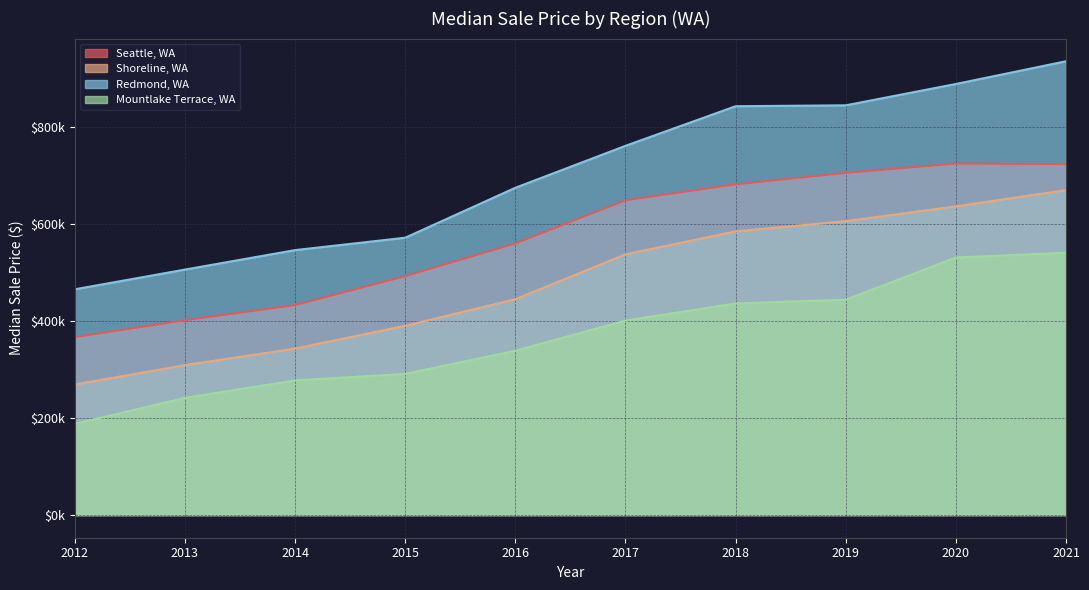

At how many categories does at least one series exceed 774771?

4